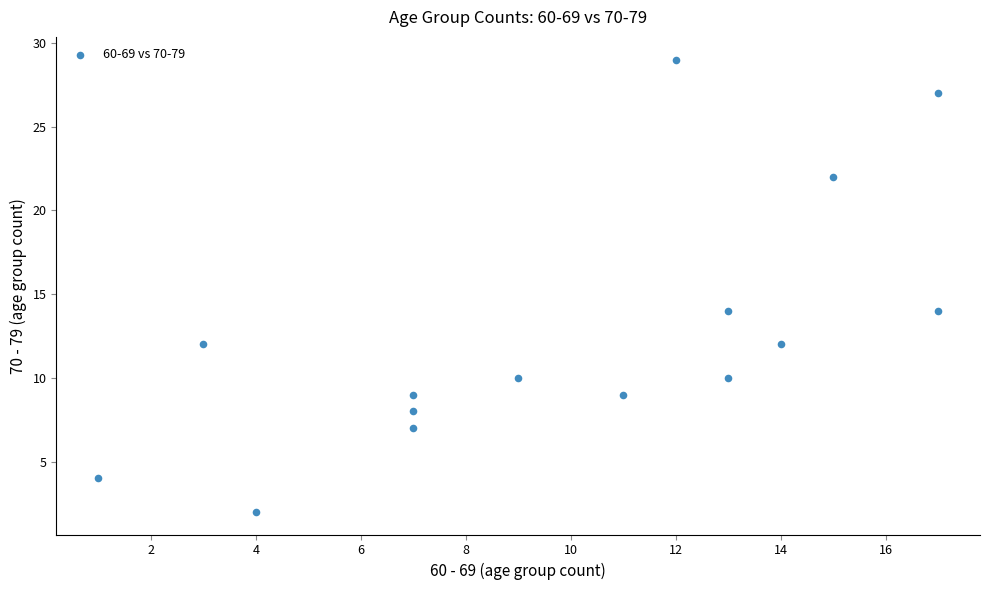

What is the range of X values (max minus min)?

16